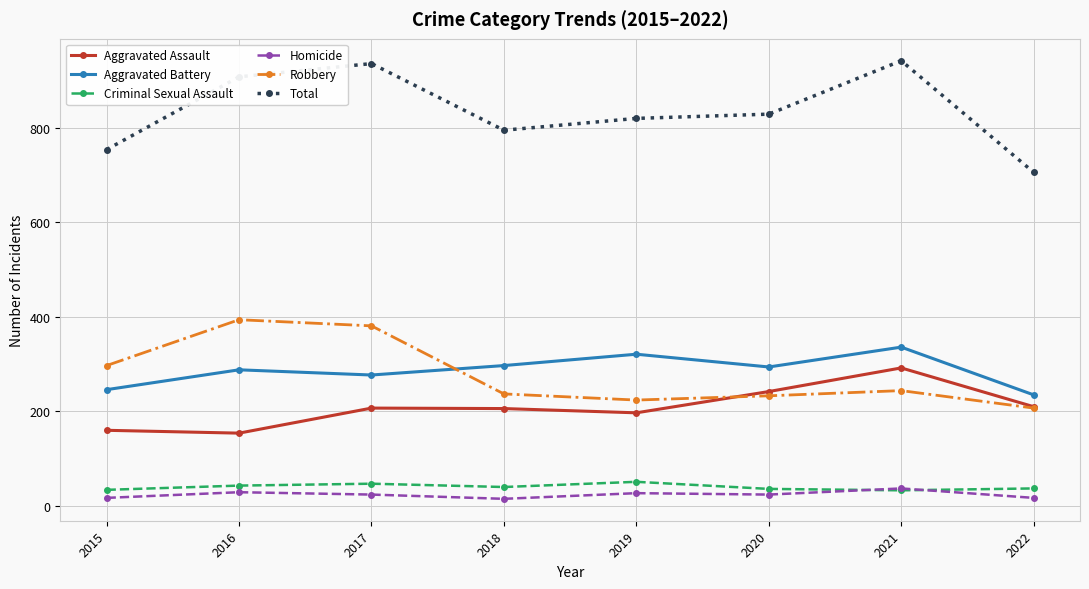

What is the sum of the Homicide values at 2020 and 2021?

61